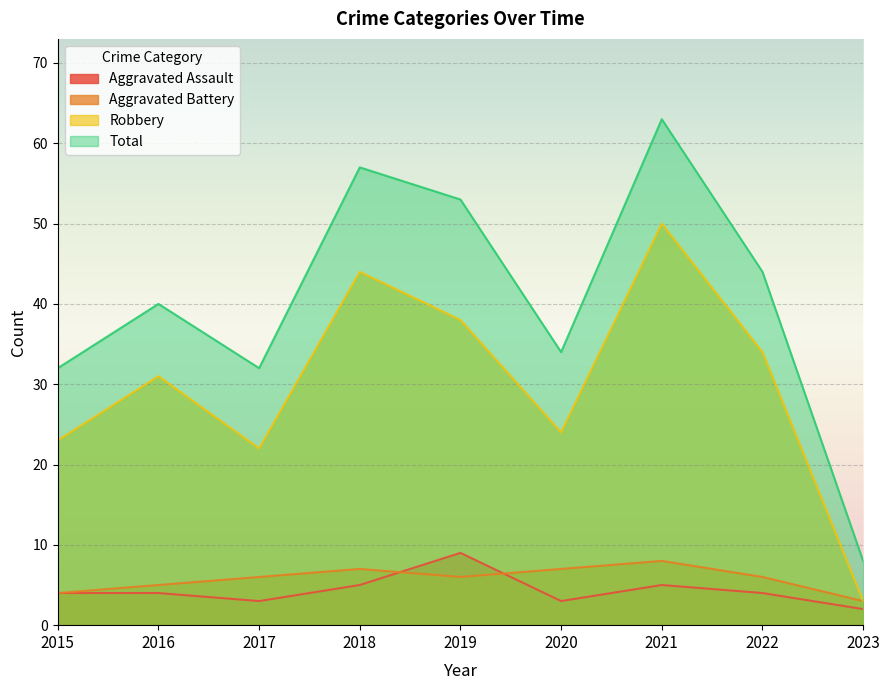

Which series changed the most between 2018 and 2021?

Robbery